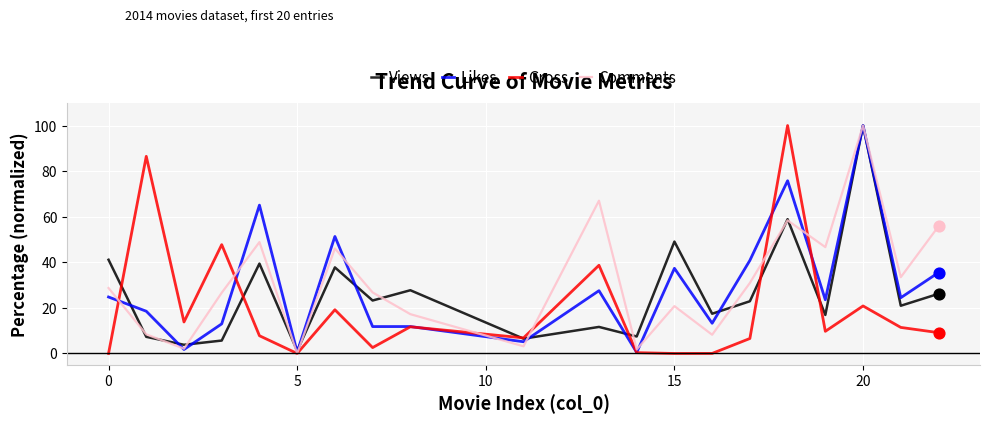

Which series has the largest total across all categories?

Comments